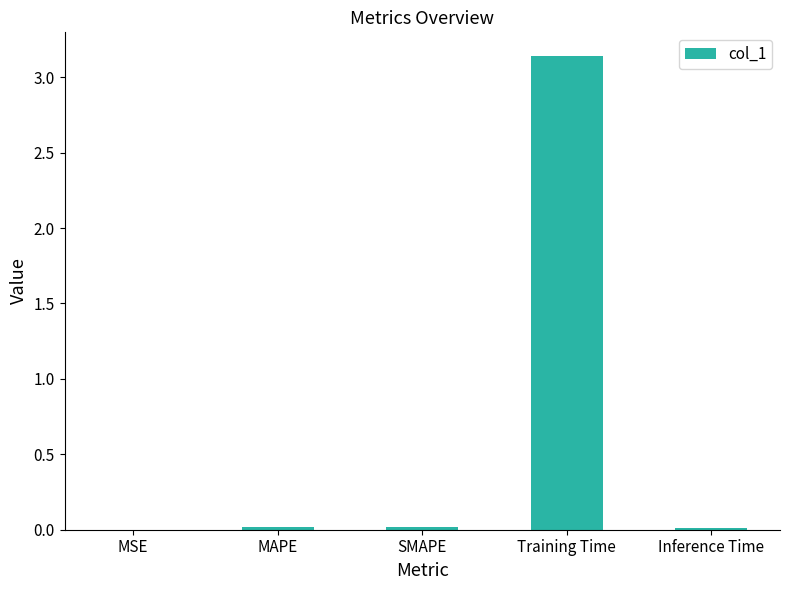

Which has a higher value, SMAPE or Training Time?

Training Time